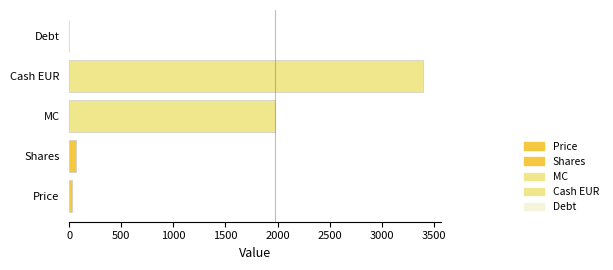

What is the sum of the values at Debt and MC?

1976.9